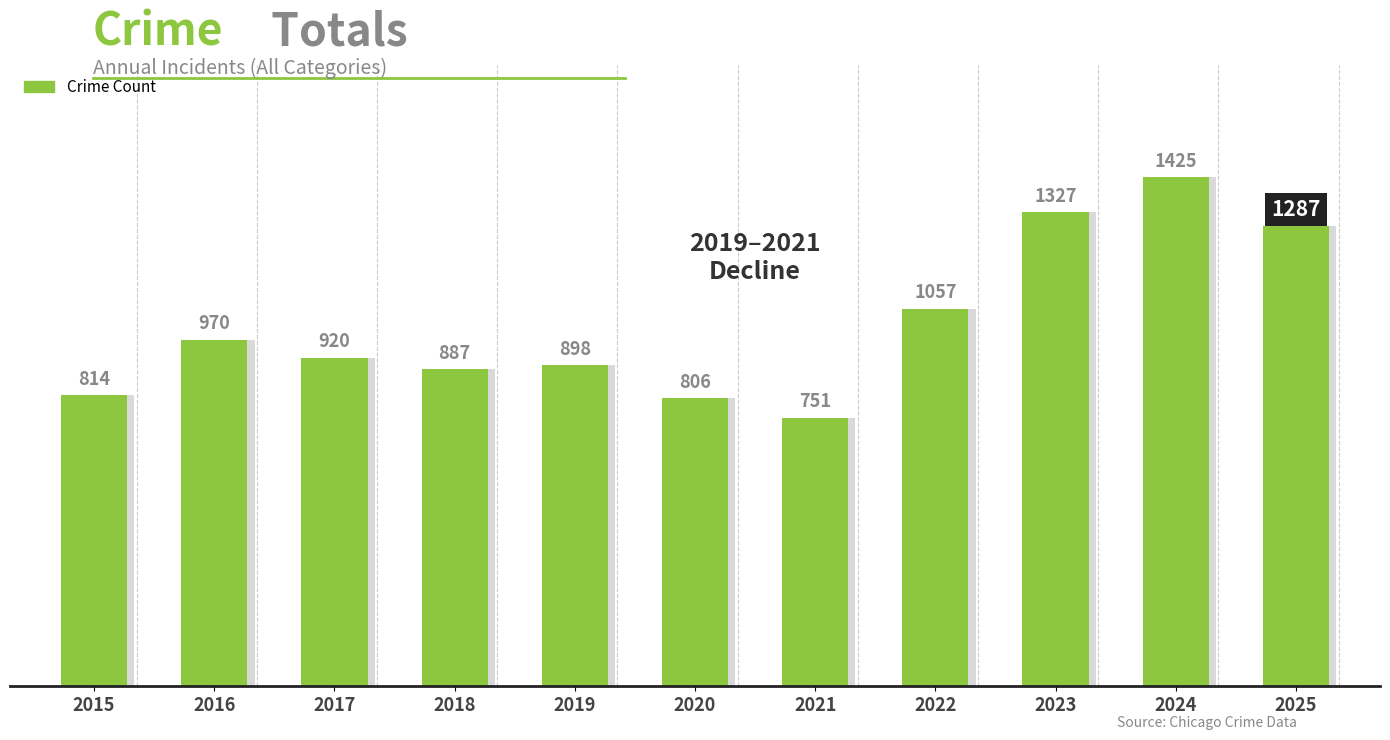

What is the change in value from 2019 to 2025?

+389